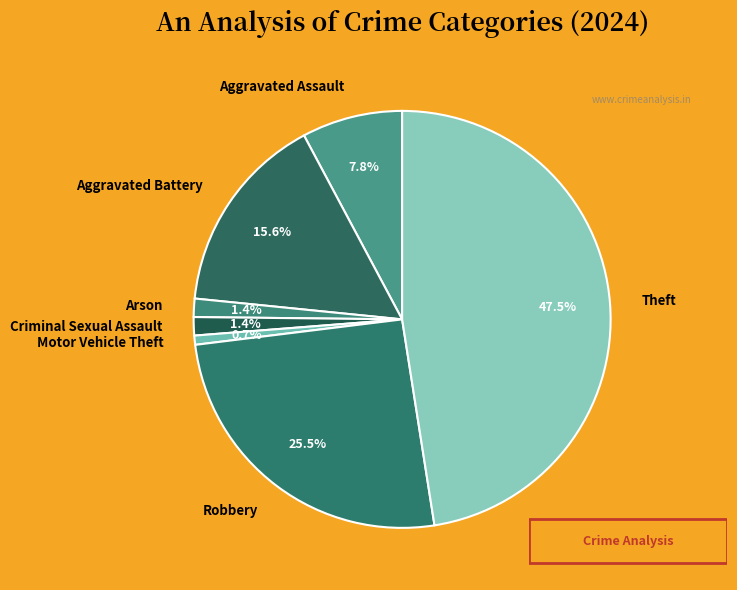

Is it true that Arson is 8% of the pie?

False